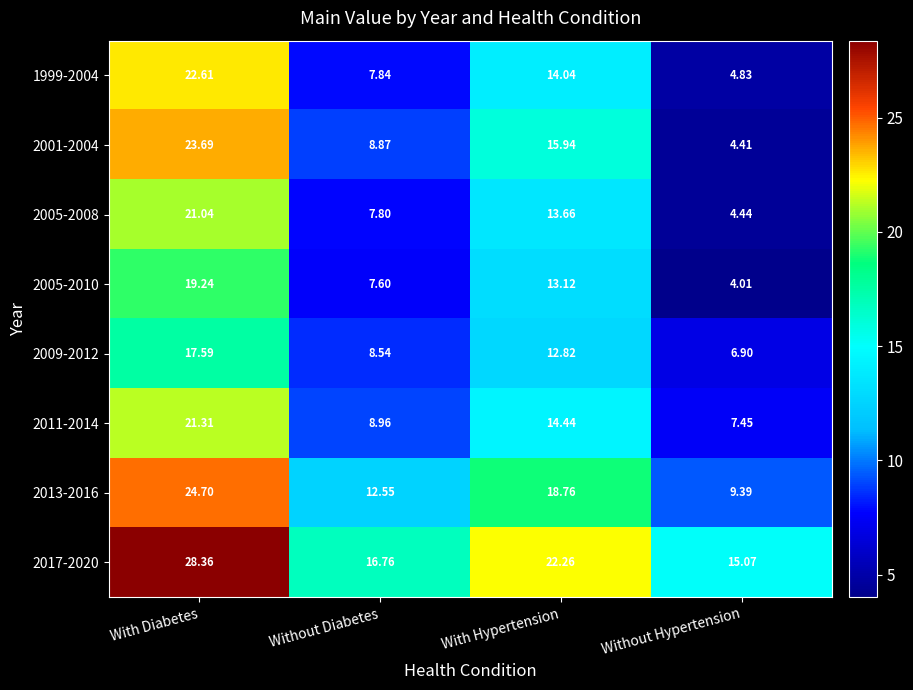

Between Without Diabetes and Without Hypertension, which series saw the biggest shift?

2001-2004